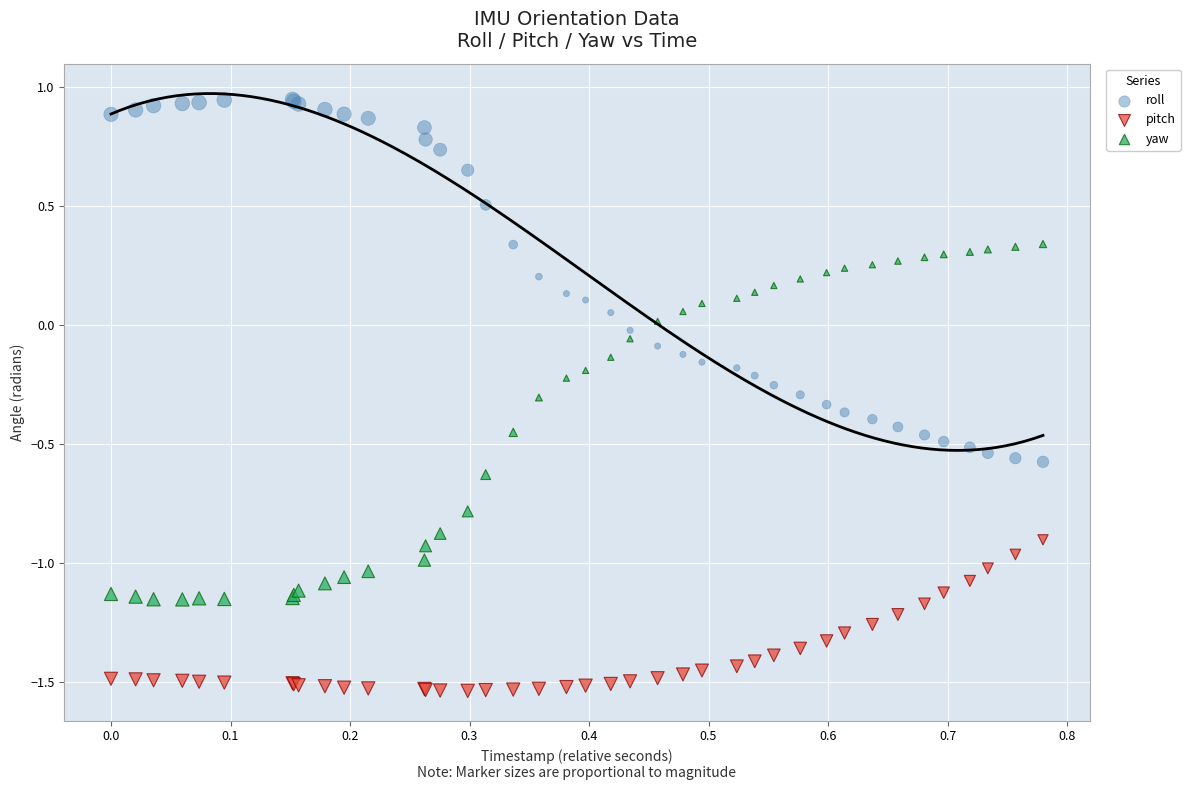

Which series reaches the maximum Y coordinate?

roll